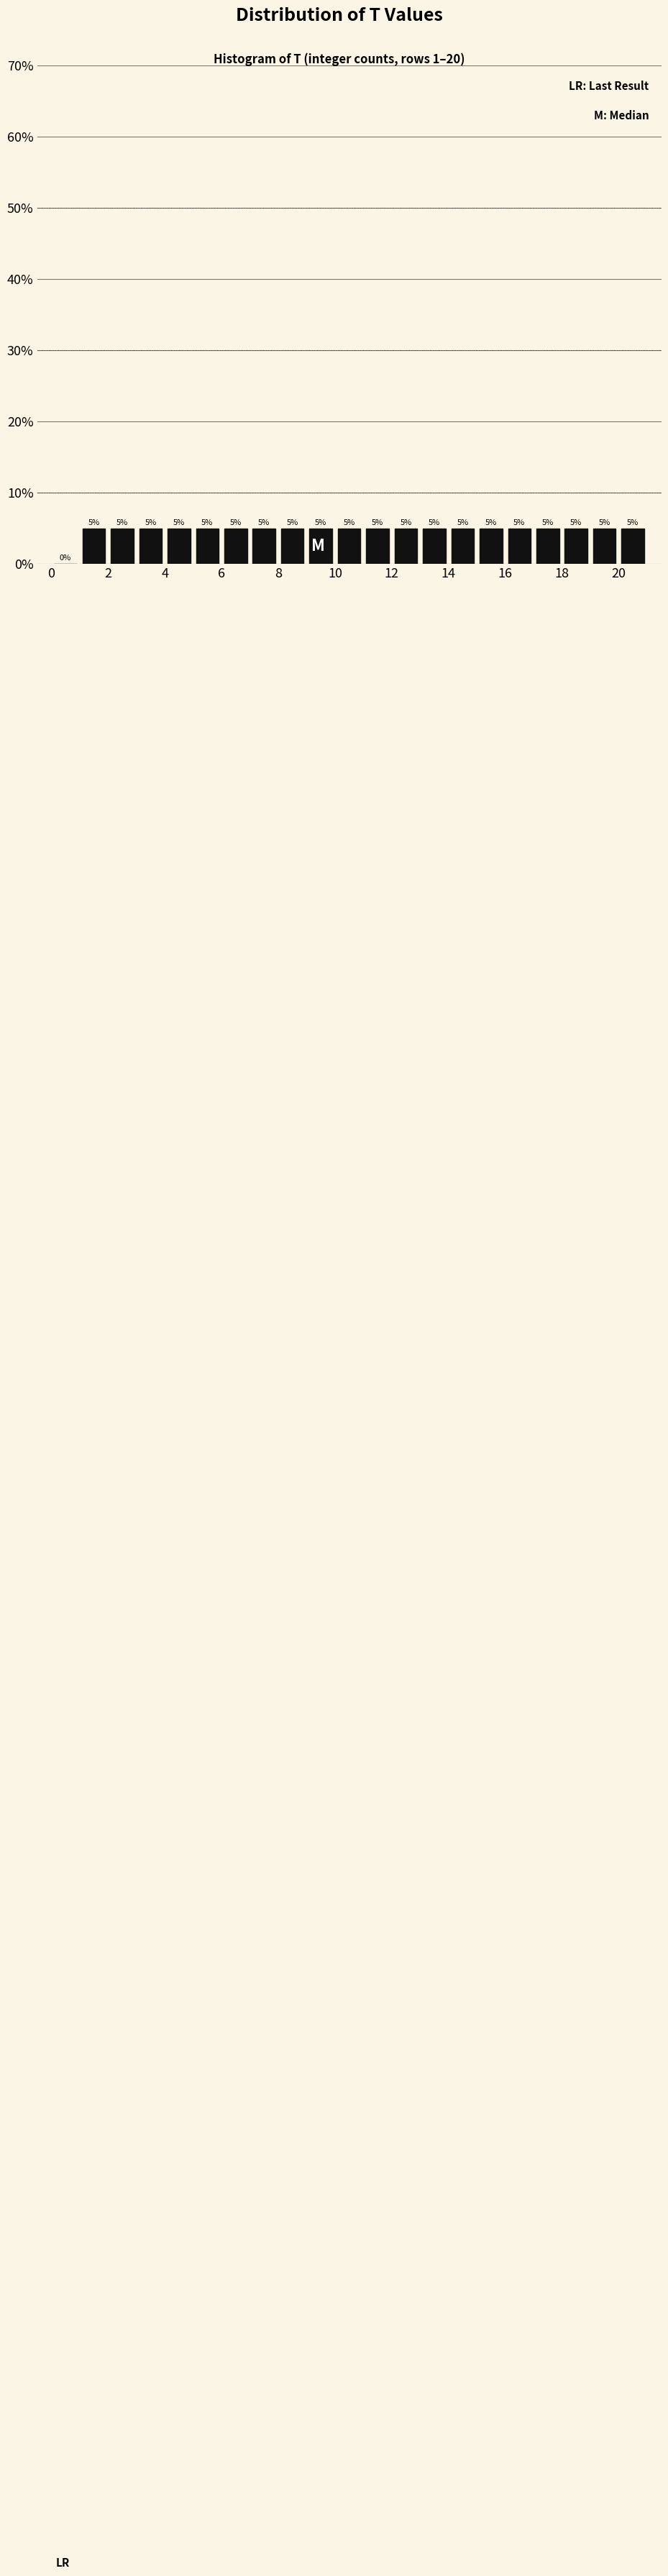

Reading left to right, list every bar in this chart as the range it spans on the x-axis followed by its height.

0 to 1: 0
1 to 2: 5
2 to 3: 5
3 to 4: 5
4 to 5: 5
5 to 6: 5
6 to 7: 5
7 to 8: 5
8 to 9: 5
9 to 10: 5
10 to 11: 5
11 to 12: 5
12 to 13: 5
13 to 14: 5
14 to 15: 5
15 to 16: 5
16 to 17: 5
17 to 18: 5
18 to 19: 5
19 to 20: 5
20 to 21: 5